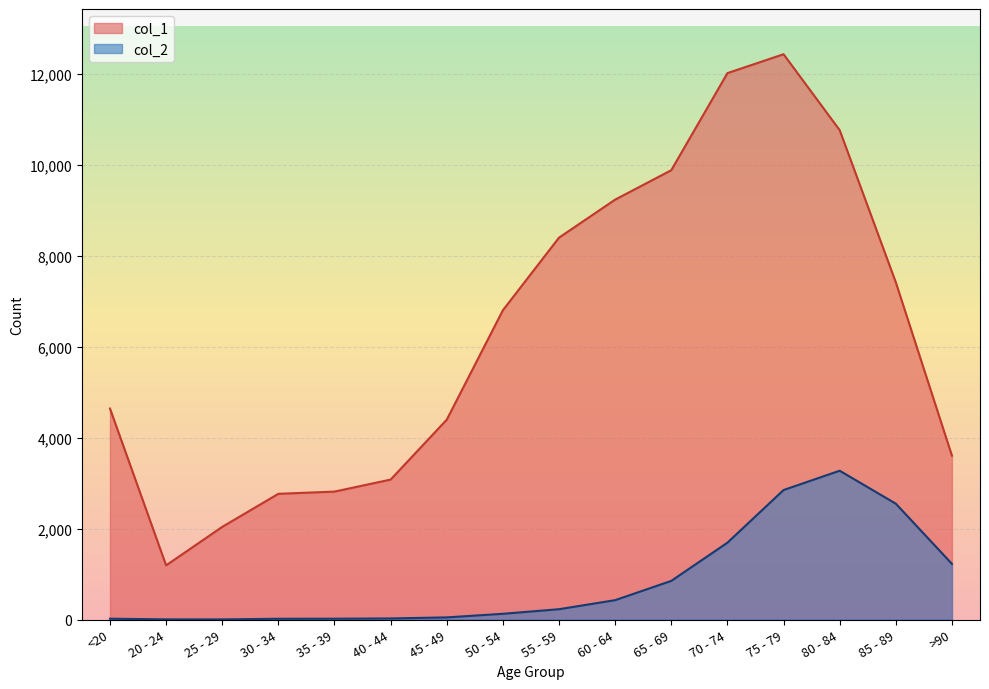

The value of col_2 at 55 - 59 is 126. True or false?

False